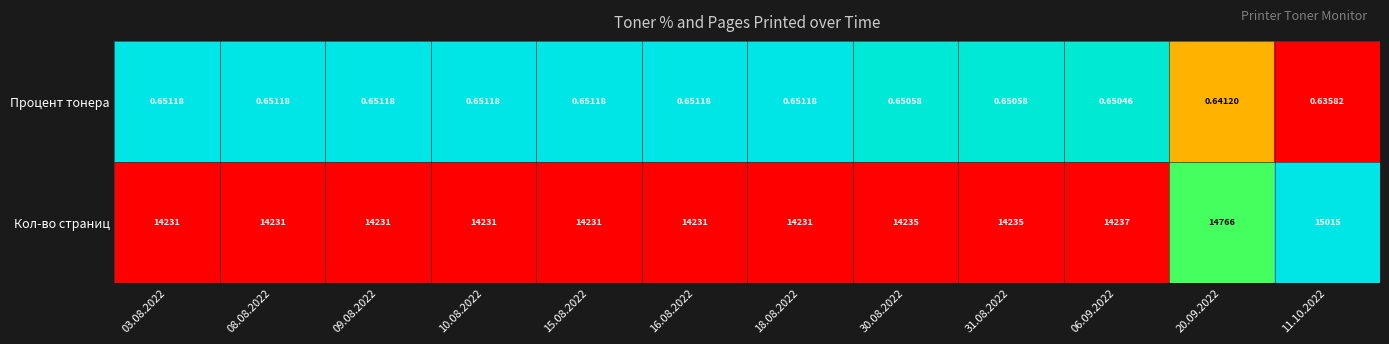

Which series has the largest total across all categories?

Кол-во страниц